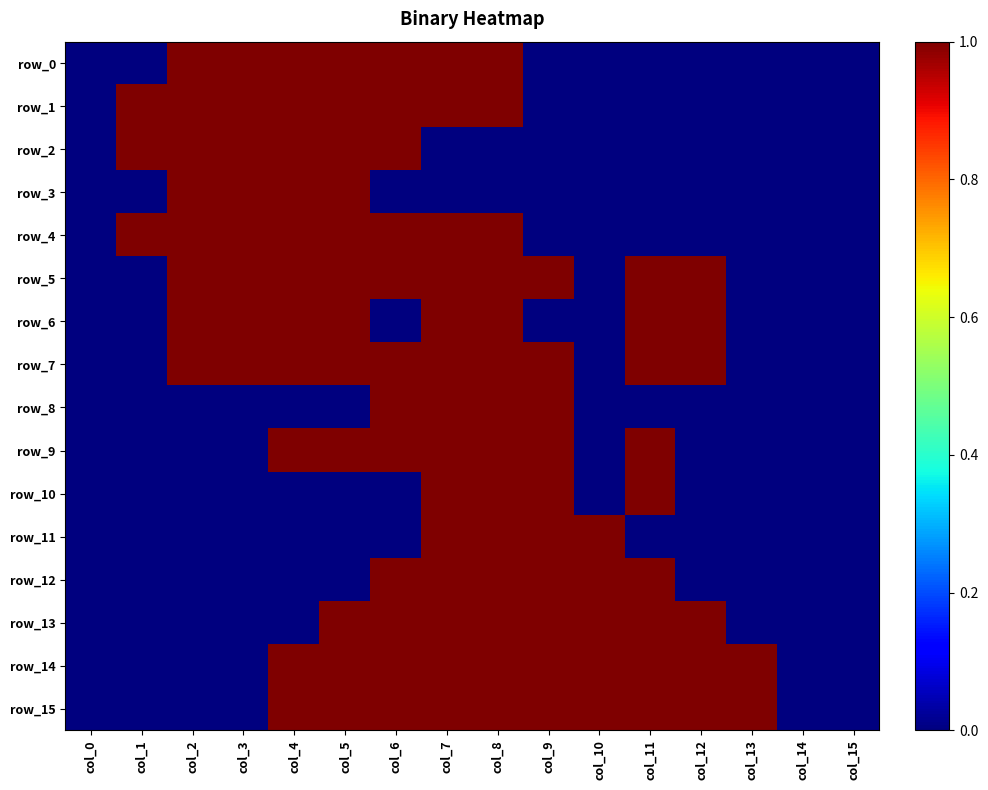

Is it true that row_3 equals 1 at col_3?

True